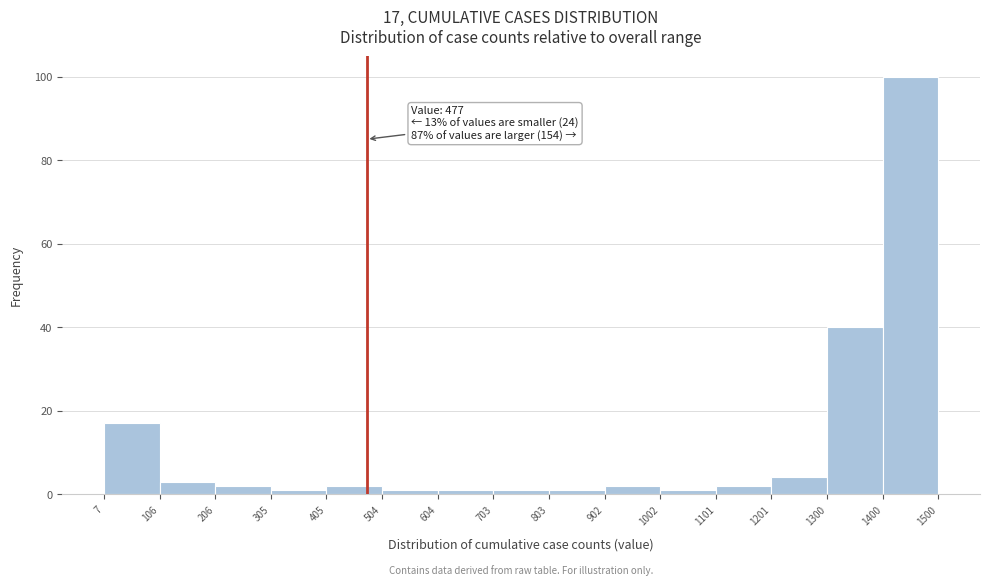

Over which range of the x-axis is the bar tallest?

1400 to 1500